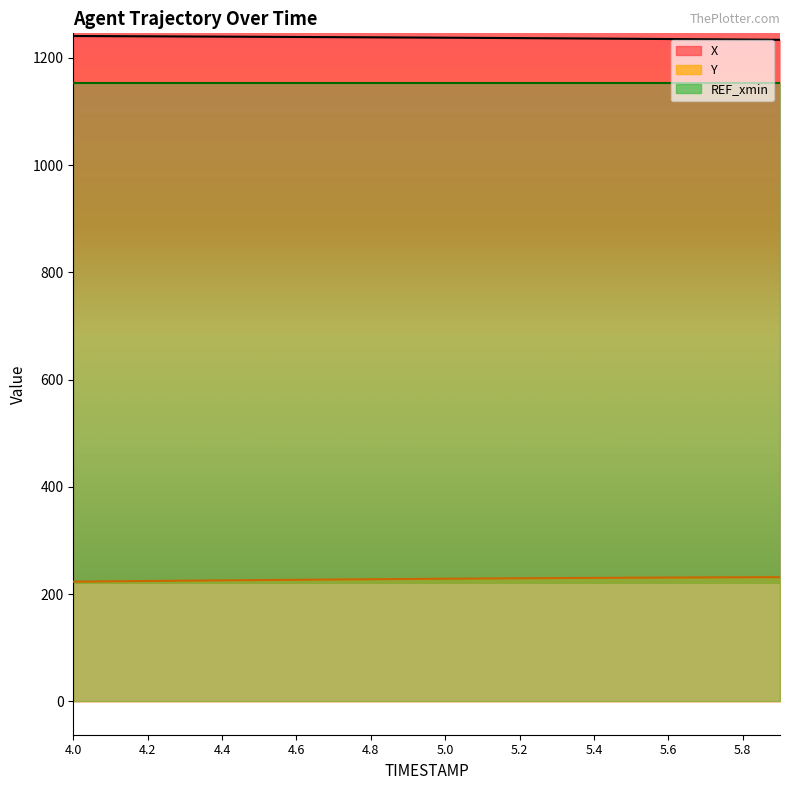

What position from the right is 5.0?

15